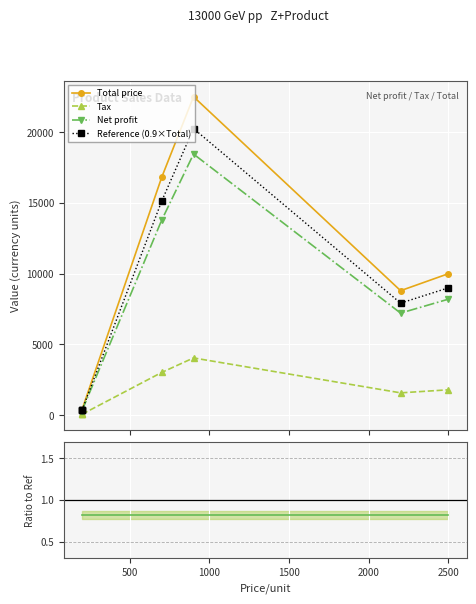

What is the approximate value of Net profit/Total at 500?

0.8